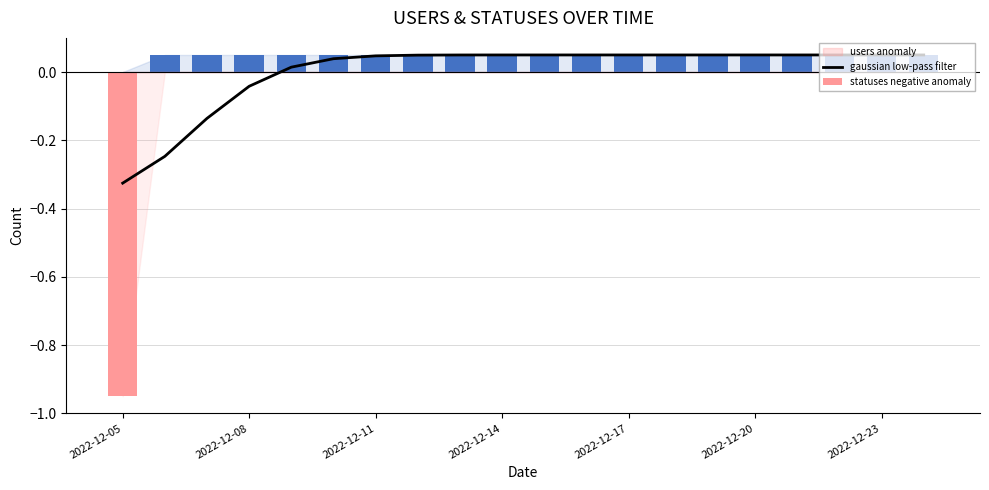

The value at 2022-12-17 is 0.0. True or false?

True